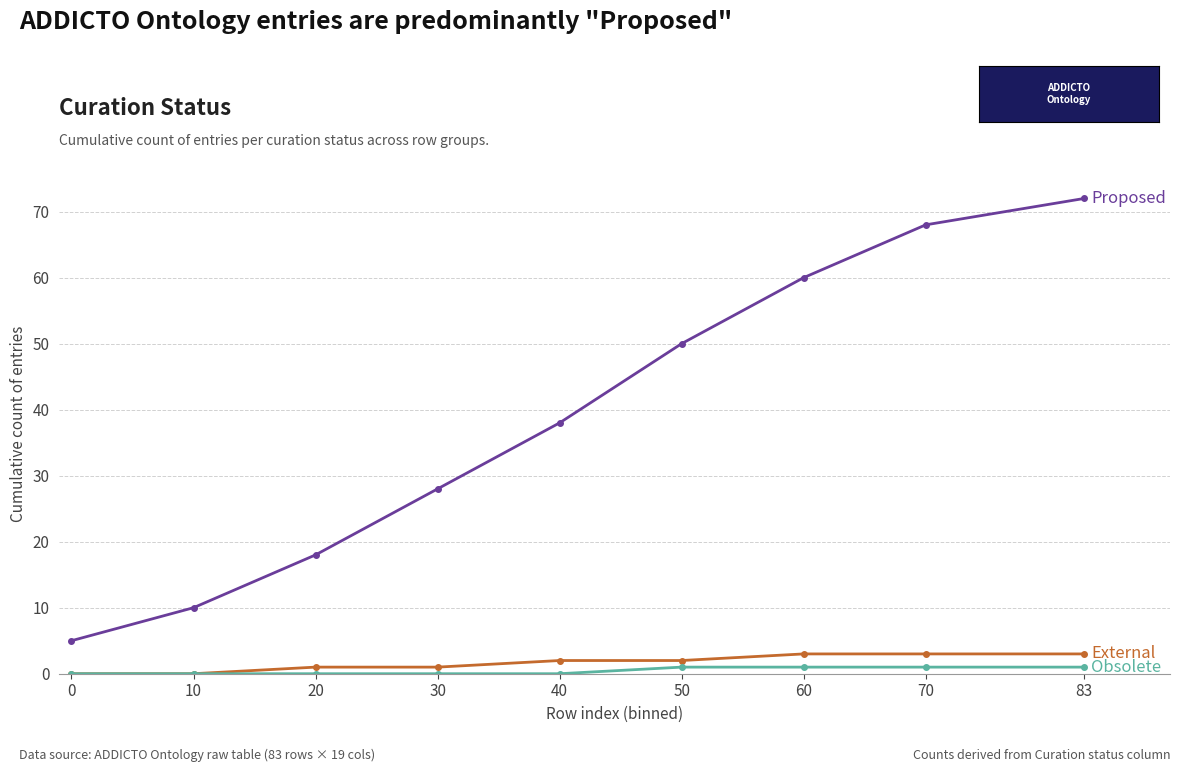

What is the greatest value displayed?

72